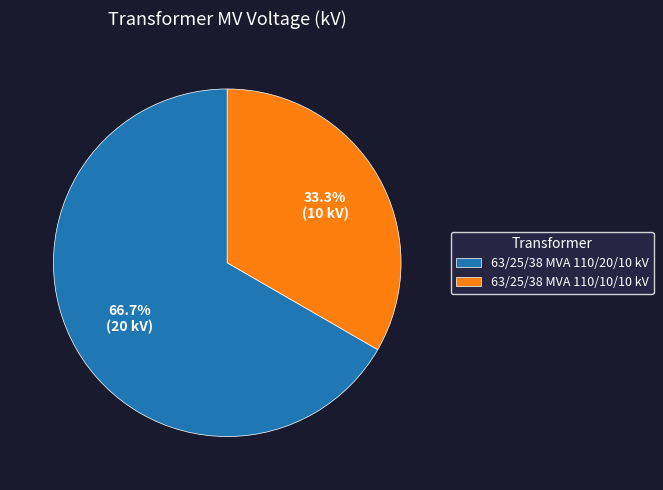

Which category has the biggest portion of the pie?

63/25/38 MVA 110/20/10 kV